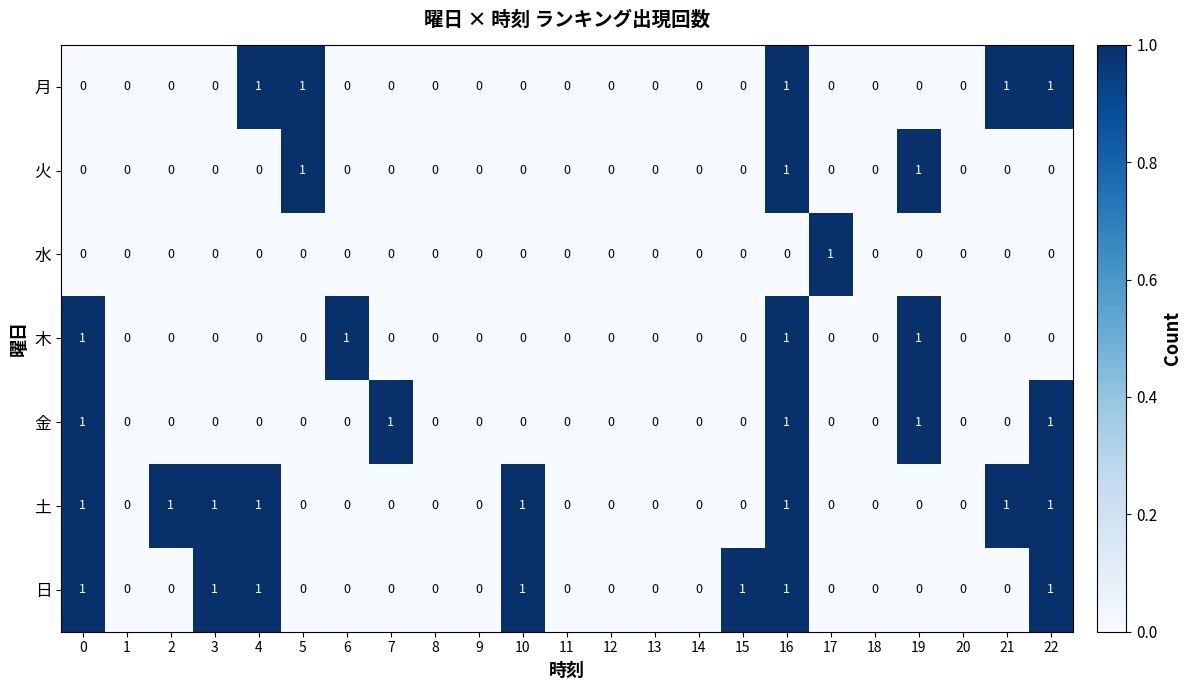

Count the 日 values in the range 0 to 1.

23